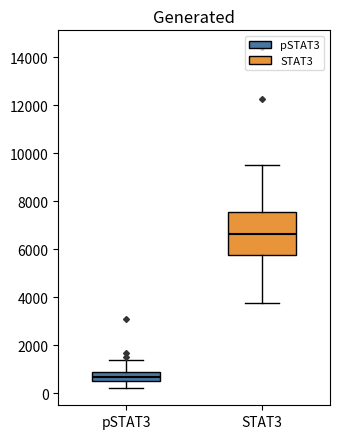

Comparing the boxes themselves (not the whiskers), which one is the tallest?

STAT3